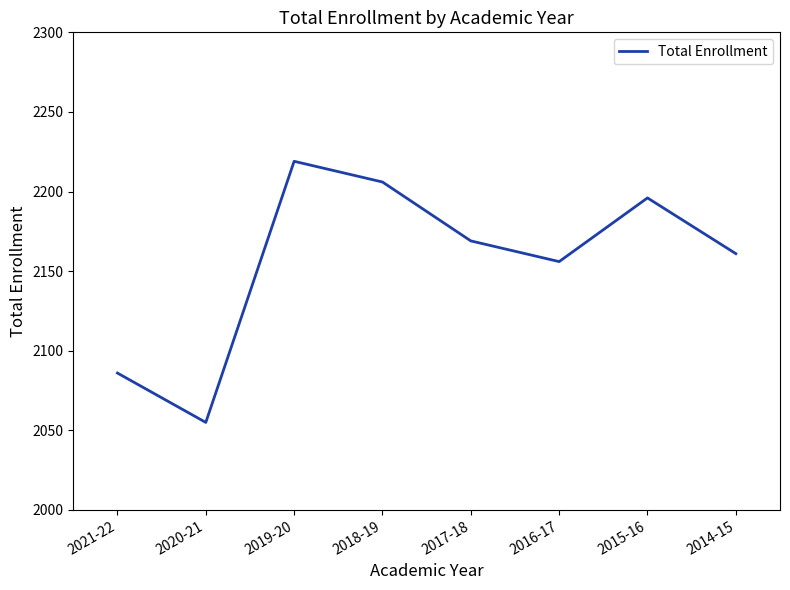

Where is the first local maximum?

2019-20